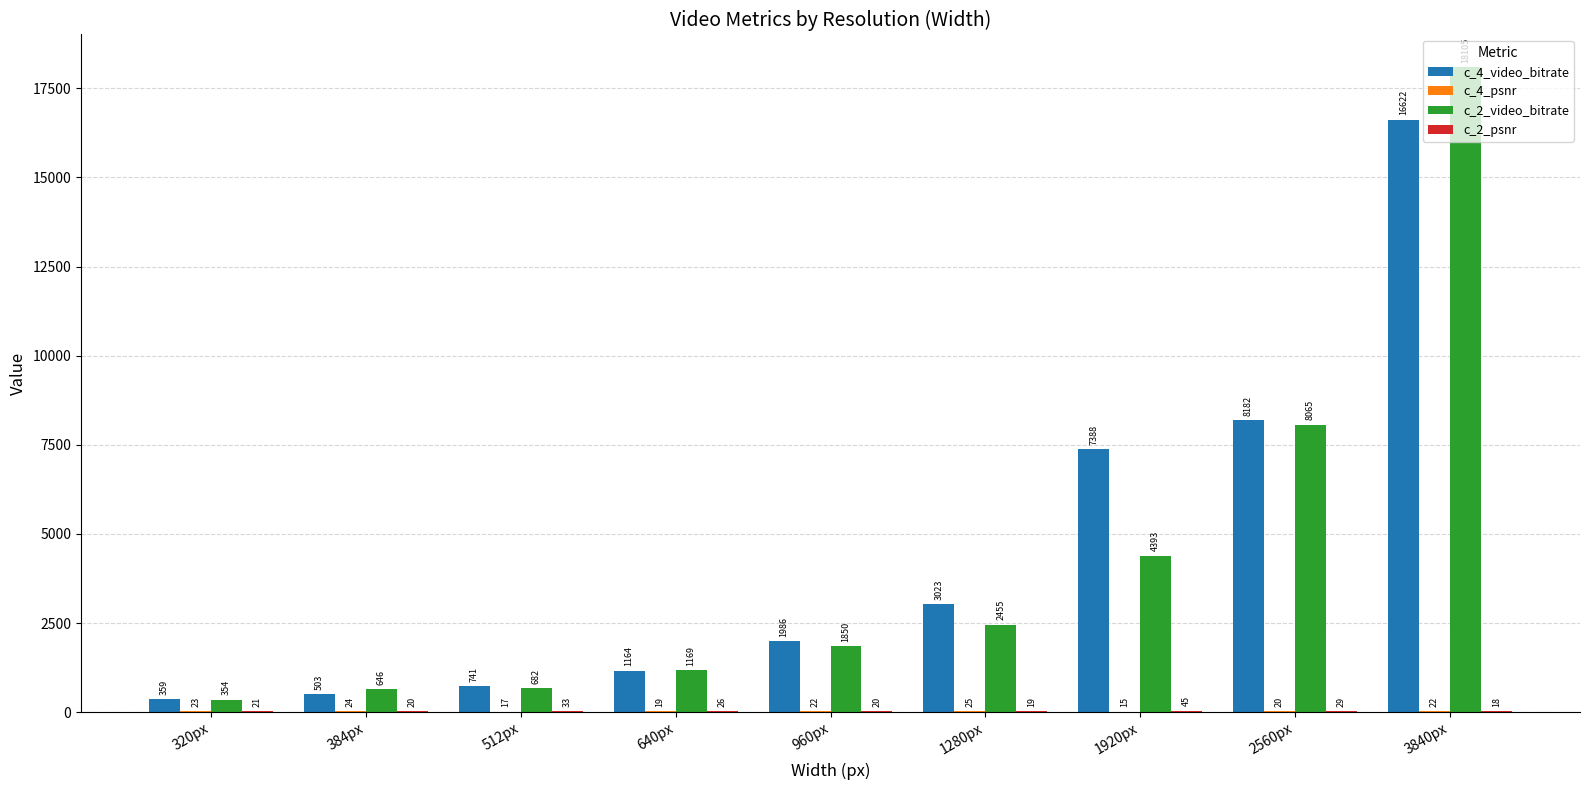

At which label is c_2_video_bitrate closest to 9229?

2560px